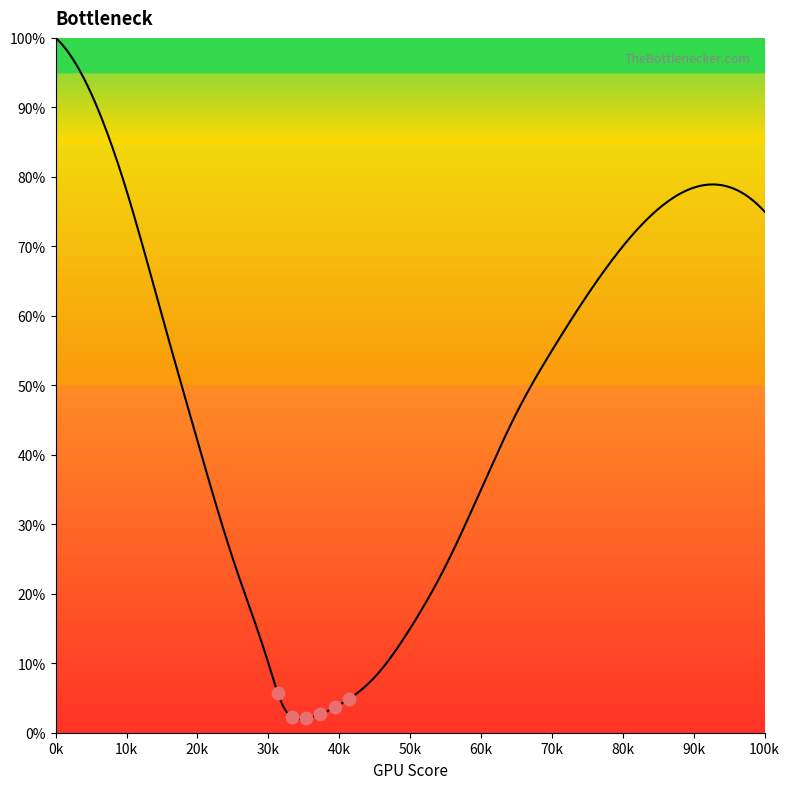

What is the difference between the maximum and minimum values?

98.1